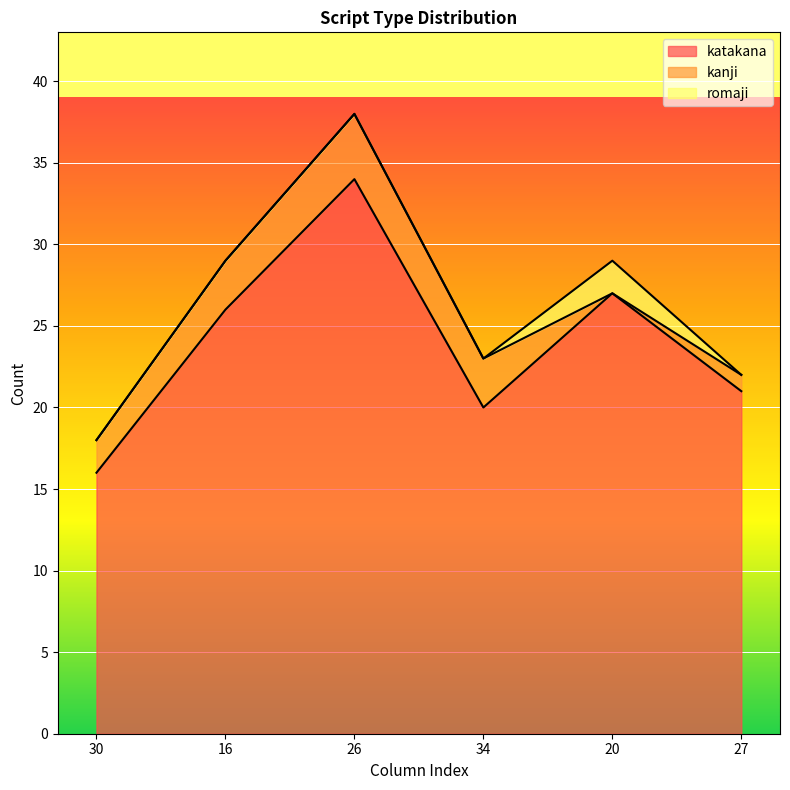

How many values in the romaji series exceed 0?

1